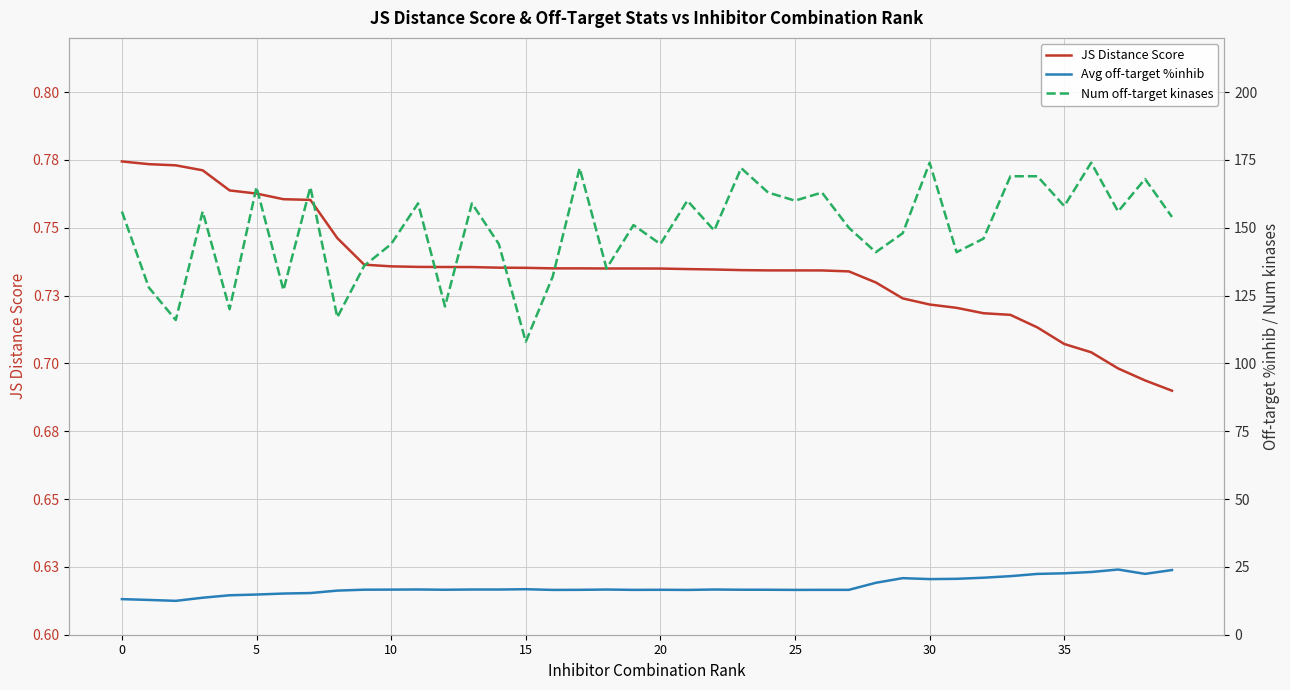

What is the average value of the Num off-target kinases series?

149.2